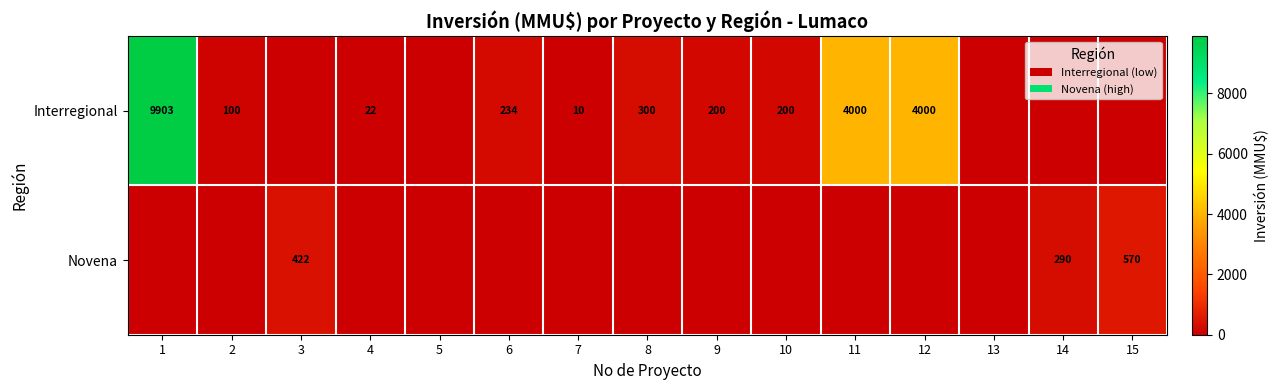

Is it true that Novena equals -273 at 2?

False